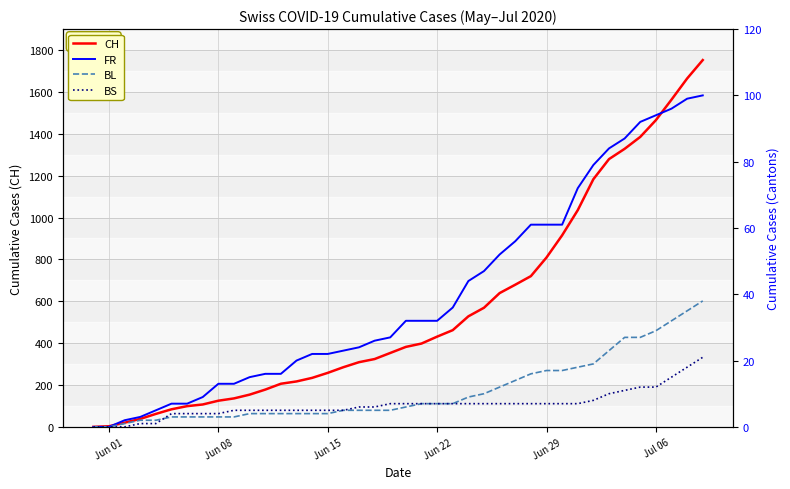

Is it true that BL equals -19 at Jun 01?

False